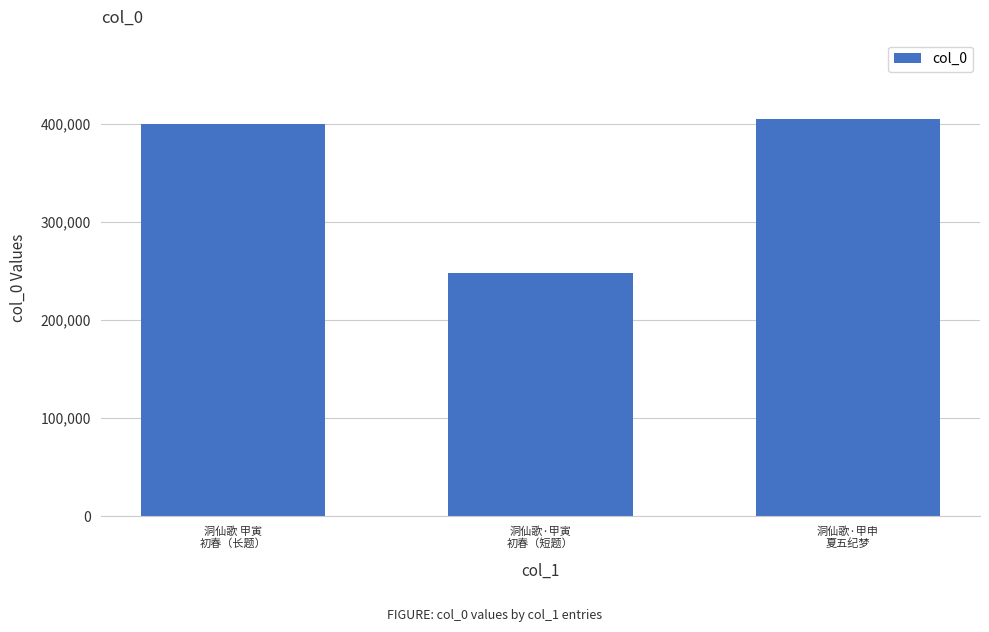

What is the value of the 3rd bar from the left?

404835